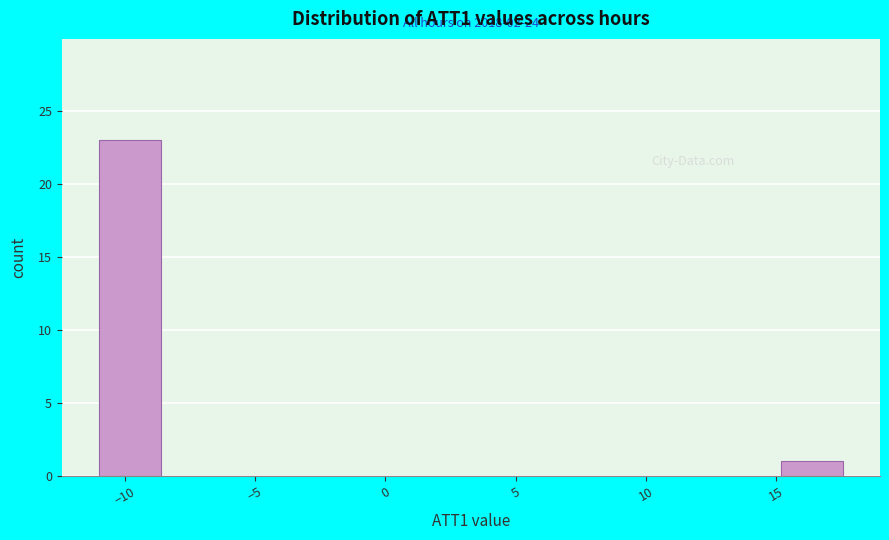

Which range on the x-axis has the tallest bar?

-11.0 to -8.5